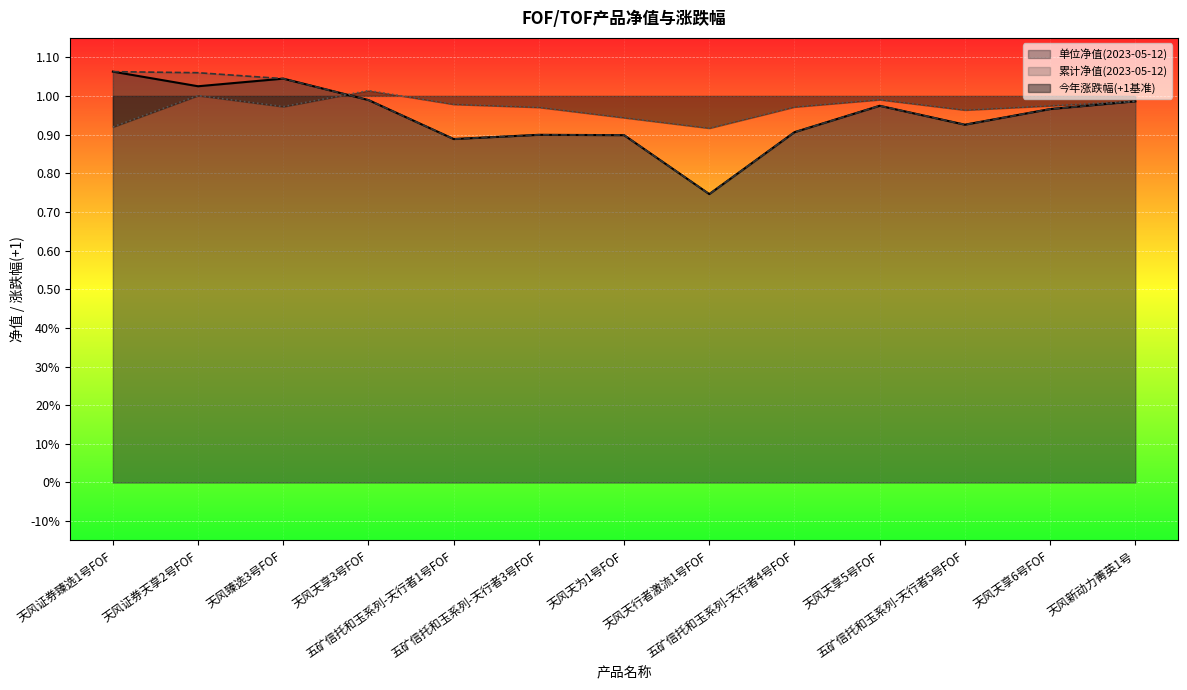

What is the minimum value shown in the chart?

0.7